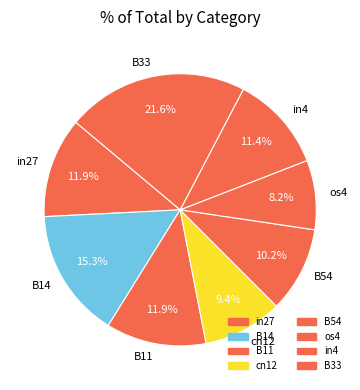

The B54 slice represents 10% of the pie. True or false?

True